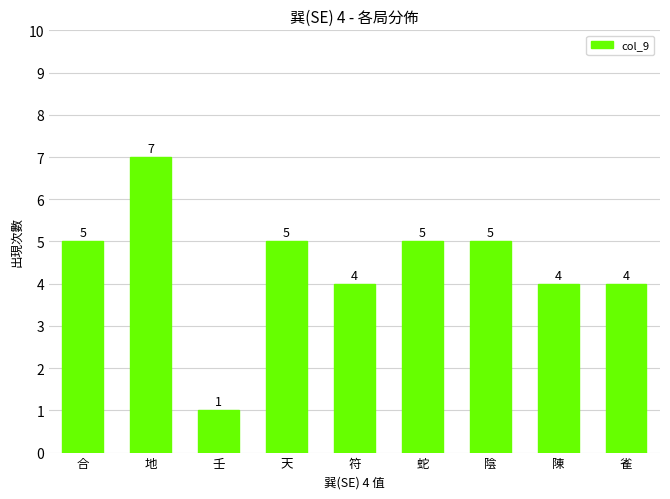

How many distinct data groups are displayed?

1